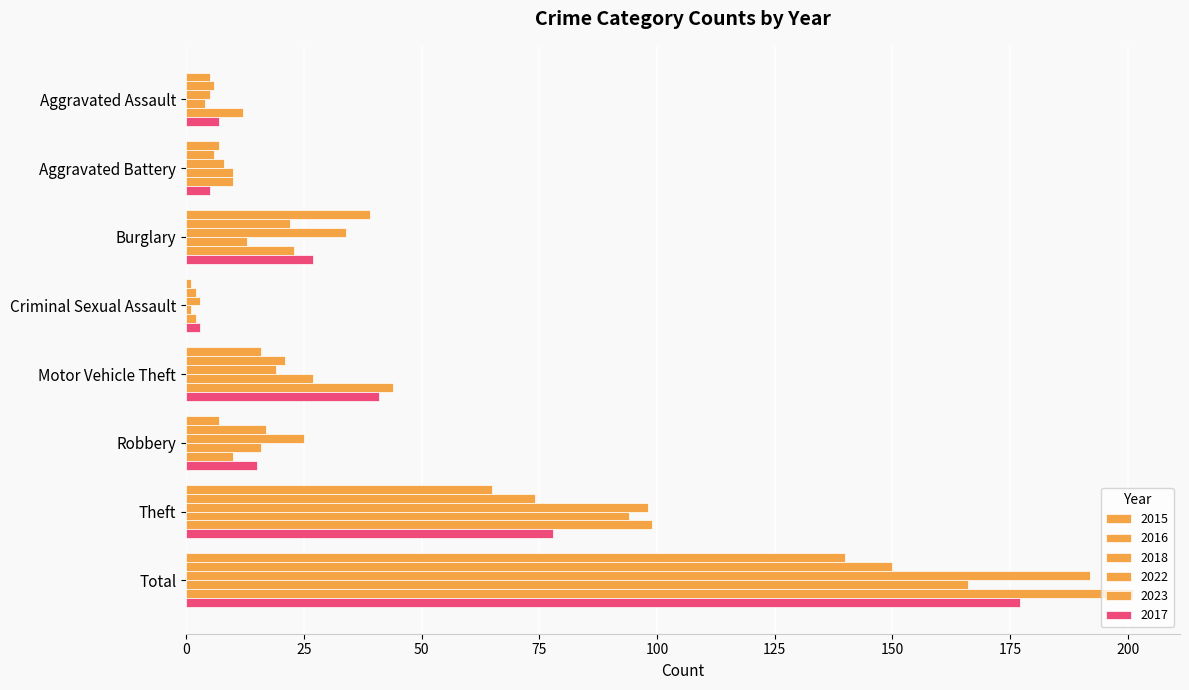

Reading left to right, list all the values displayed in this chart.

2015: Aggravated Assault=5	Aggravated Battery=7	Burglary=39	Criminal Sexual Assault=1	Motor Vehicle Theft=16	Robbery=7	Theft=65	Total=140
2016: Aggravated Assault=6	Aggravated Battery=6	Burglary=22	Criminal Sexual Assault=2	Motor Vehicle Theft=21	Robbery=17	Theft=74	Total=150
2018: Aggravated Assault=5	Aggravated Battery=8	Burglary=34	Criminal Sexual Assault=3	Motor Vehicle Theft=19	Robbery=25	Theft=98	Total=192
2022: Aggravated Assault=4	Aggravated Battery=10	Burglary=13	Criminal Sexual Assault=1	Motor Vehicle Theft=27	Robbery=16	Theft=94	Total=166
2023: Aggravated Assault=12	Aggravated Battery=10	Burglary=23	Criminal Sexual Assault=2	Motor Vehicle Theft=44	Robbery=10	Theft=99	Total=201
2017: Aggravated Assault=7	Aggravated Battery=5	Burglary=27	Criminal Sexual Assault=3	Motor Vehicle Theft=41	Robbery=15	Theft=78	Total=177